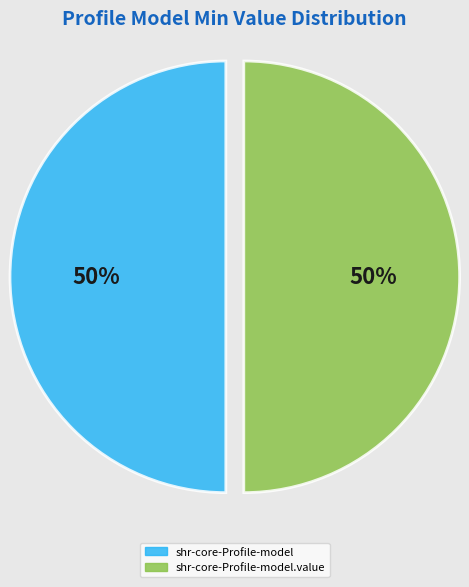

To the nearest percent, what is the average slice percentage?

50%